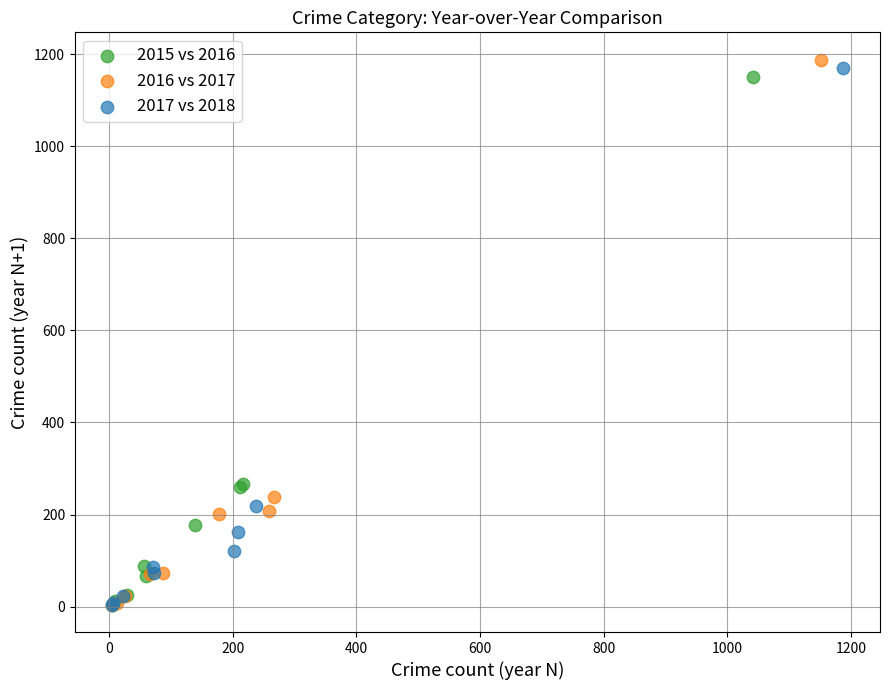

Which series has the largest Y range (max minus min)?

2016 vs 2017